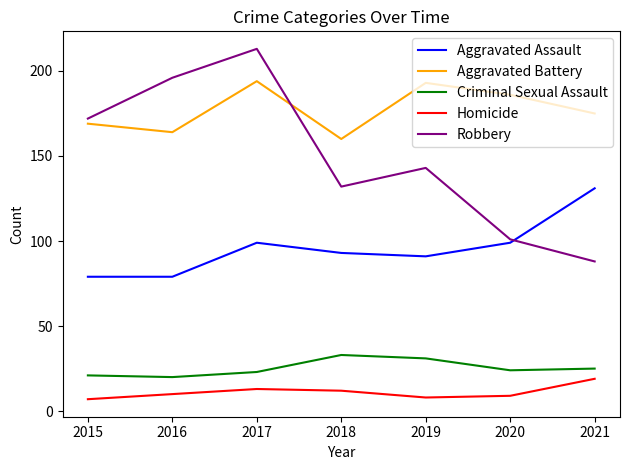

Which series has the largest total across all categories?

Aggravated Battery